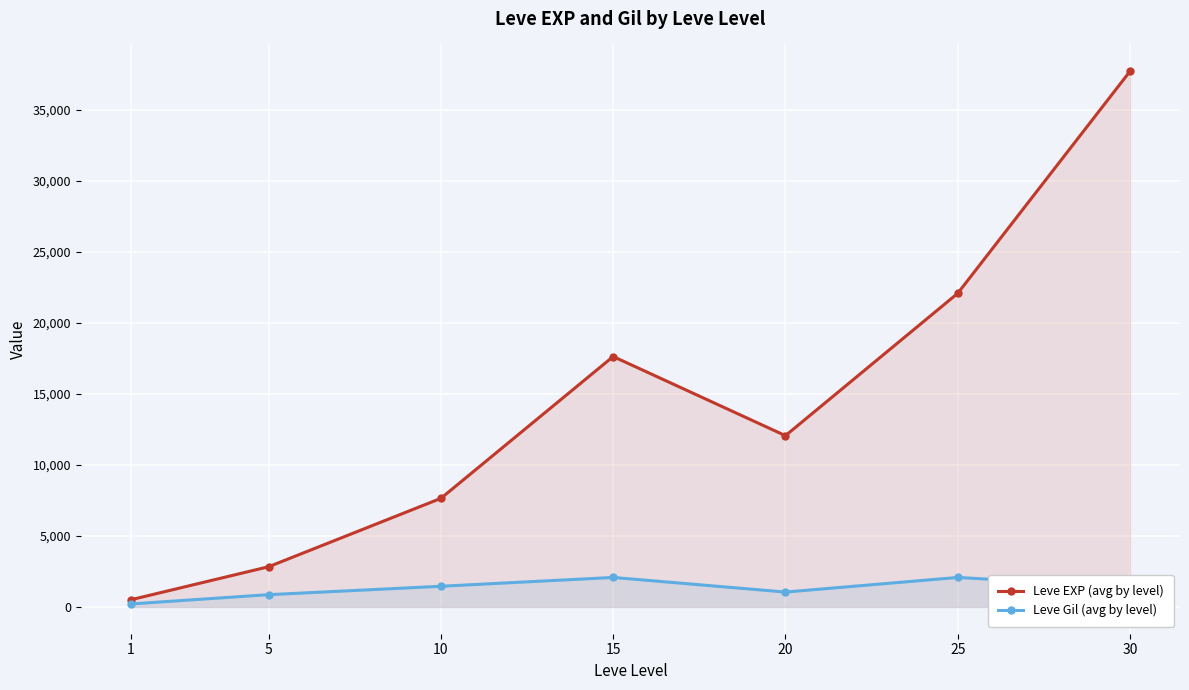

True or false: Leve EXP (avg by level) and Leve Gil (avg by level) intersect in this chart.

False